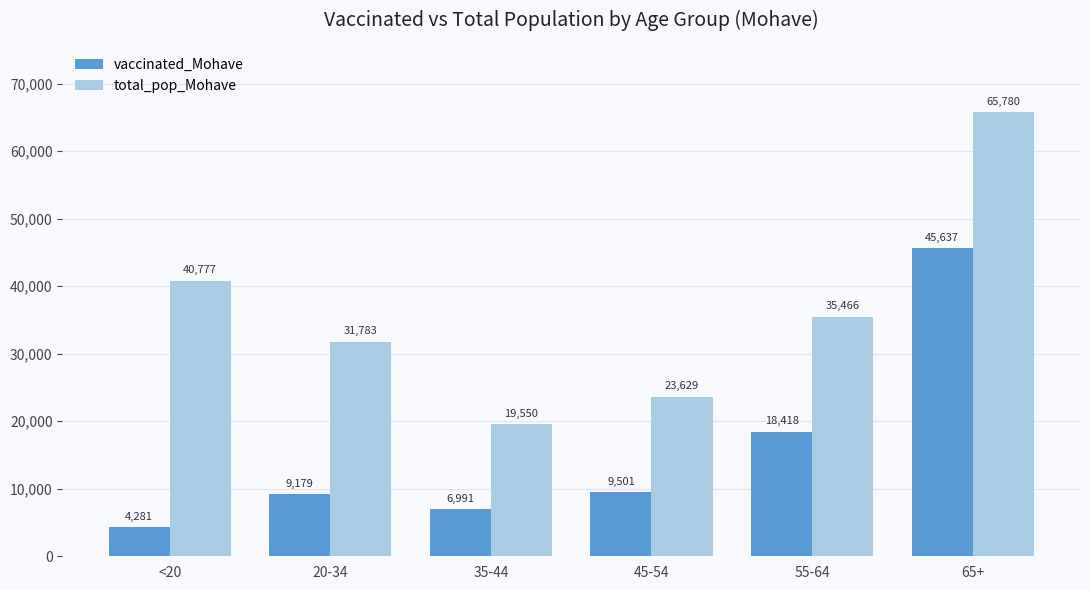

What is the value of the total_pop_Mohave bar at the 3rd from the left?

19550